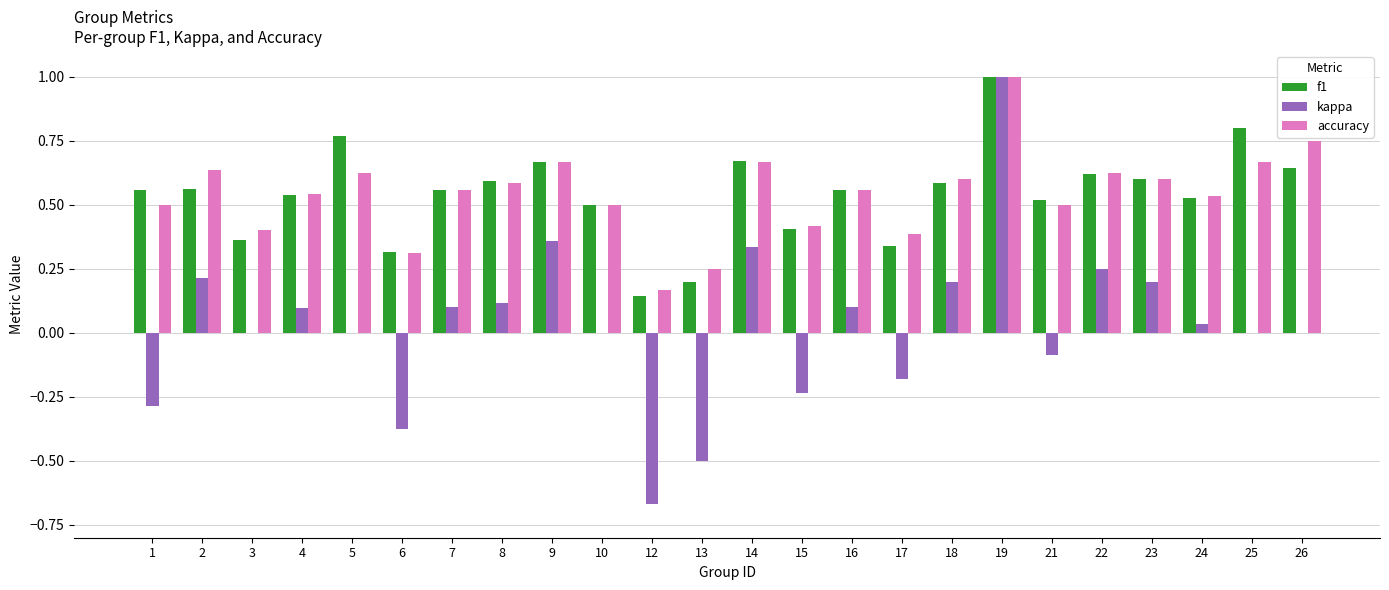

Is the value of kappa at 22 greater than the value of f1 at 8?

No